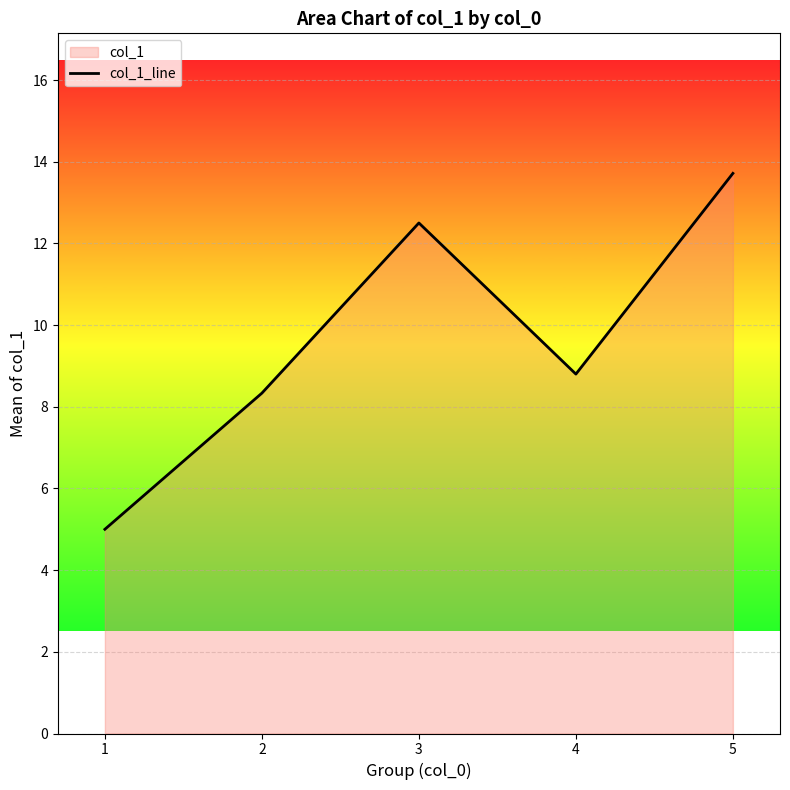

Rank the categories by value from lowest to highest.

1, 2, 4, 3, 5